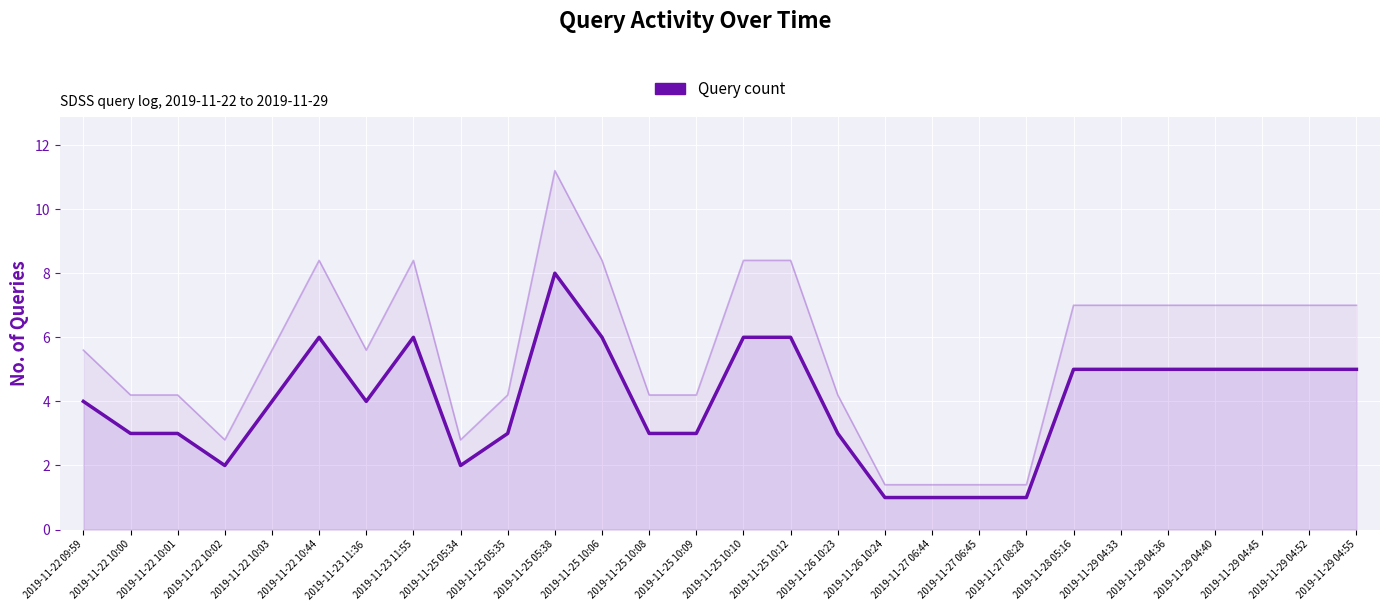

Reading left to right, list all the values displayed in this chart.

4	3	3	2	4	6	4	6	2	3	8	6	3	3	6	6	3	1	1	1	1	5	5	5	5	5	5	5